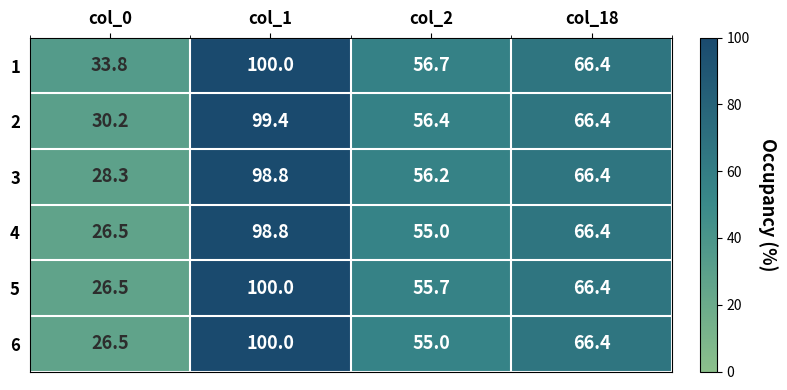

Reading left to right, list all the values displayed in this chart.

1: 33.8	100.0	56.7	66.4
2: 30.2	99.4	56.4	66.4
3: 28.3	98.8	56.2	66.4
4: 26.5	98.8	55.0	66.4
5: 26.5	100.0	55.7	66.4
6: 26.5	100.0	55.0	66.4